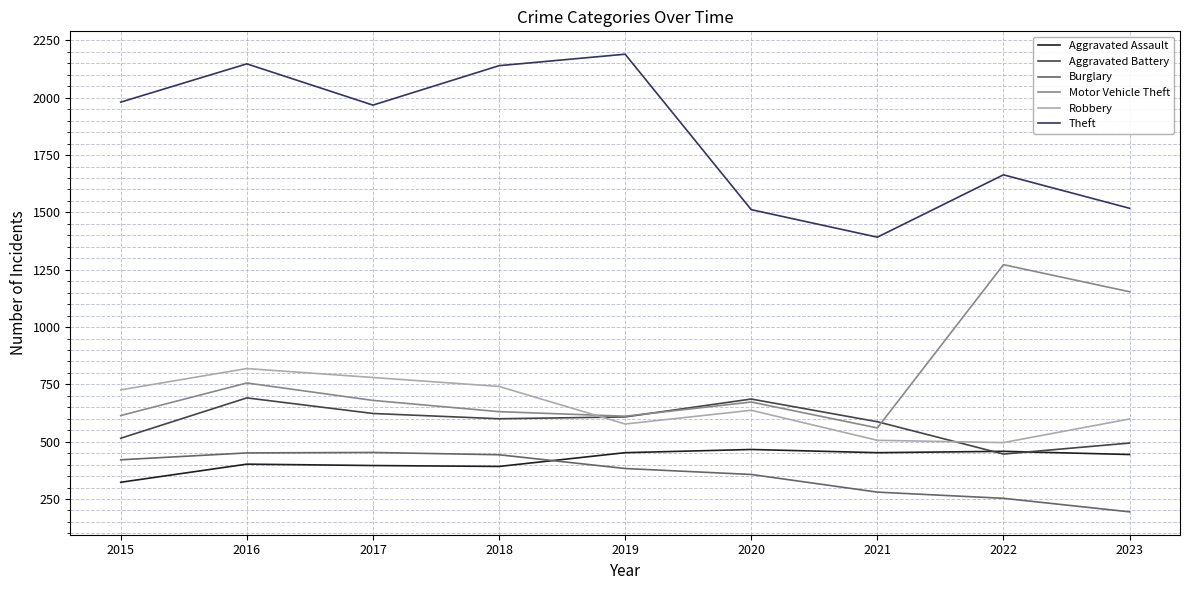

True or false: Theft and Aggravated Battery intersect in this chart.

False